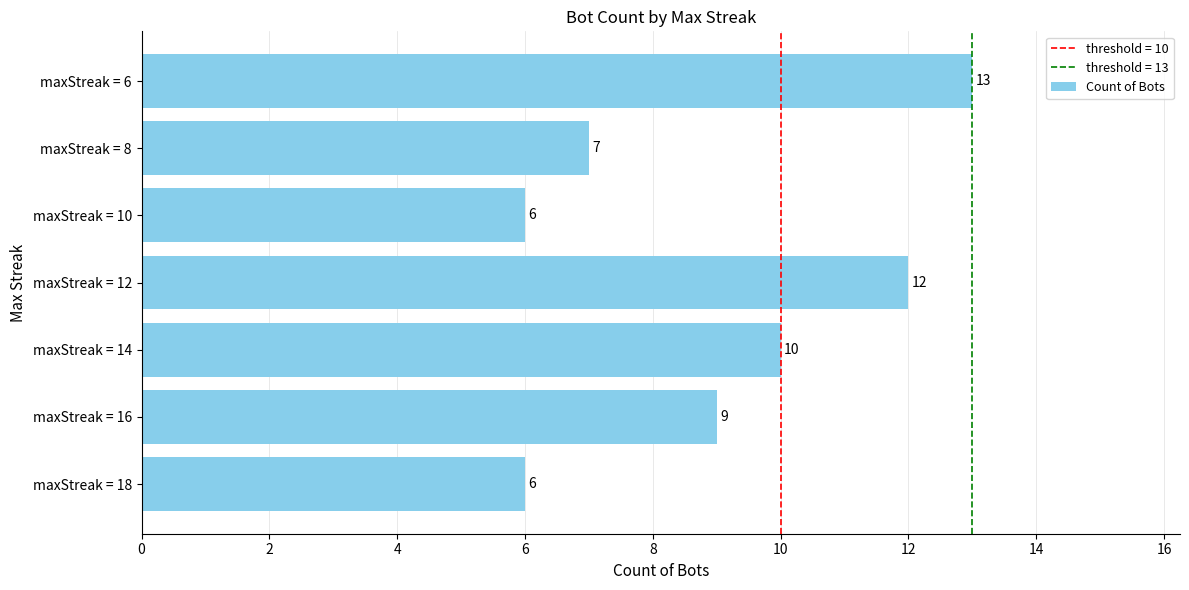

Approximately how many times larger is the value at maxStreak = 14 compared to maxStreak = 8?

1.4